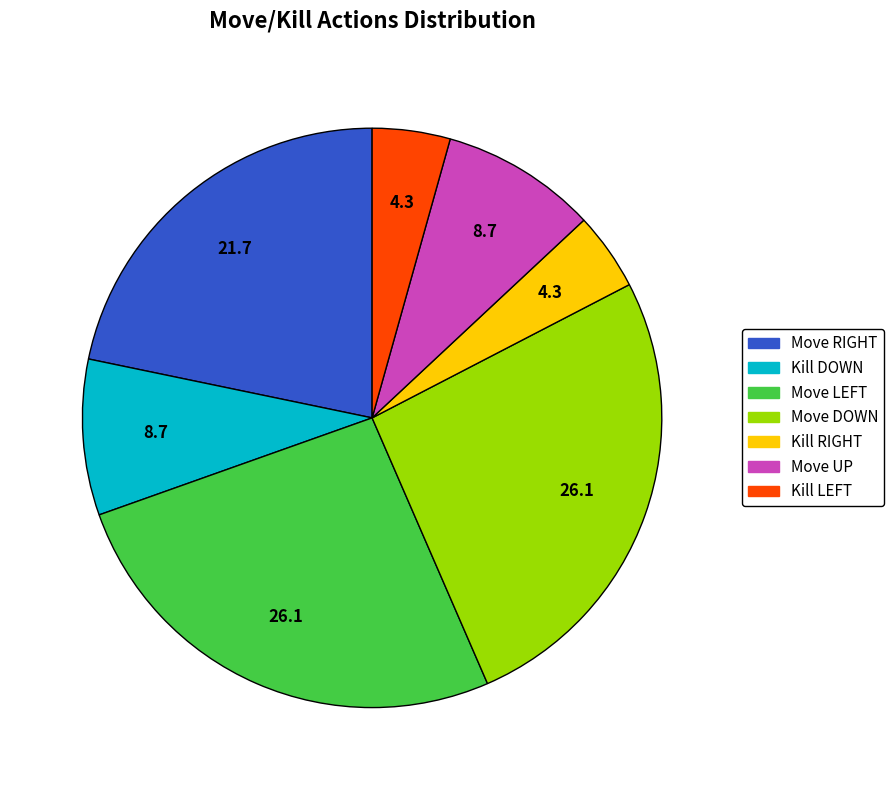

Count the number of slices in the pie.

7